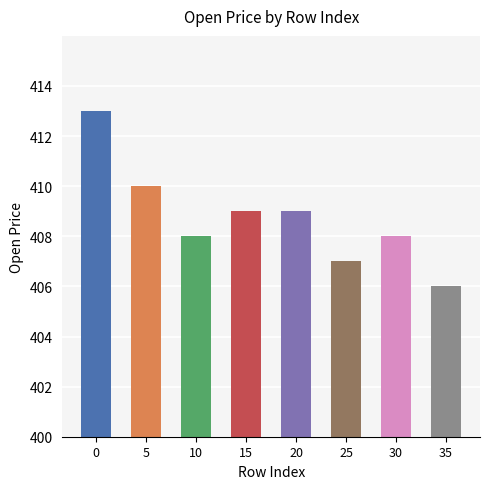

Is it true that the value at 30 is 249?

False